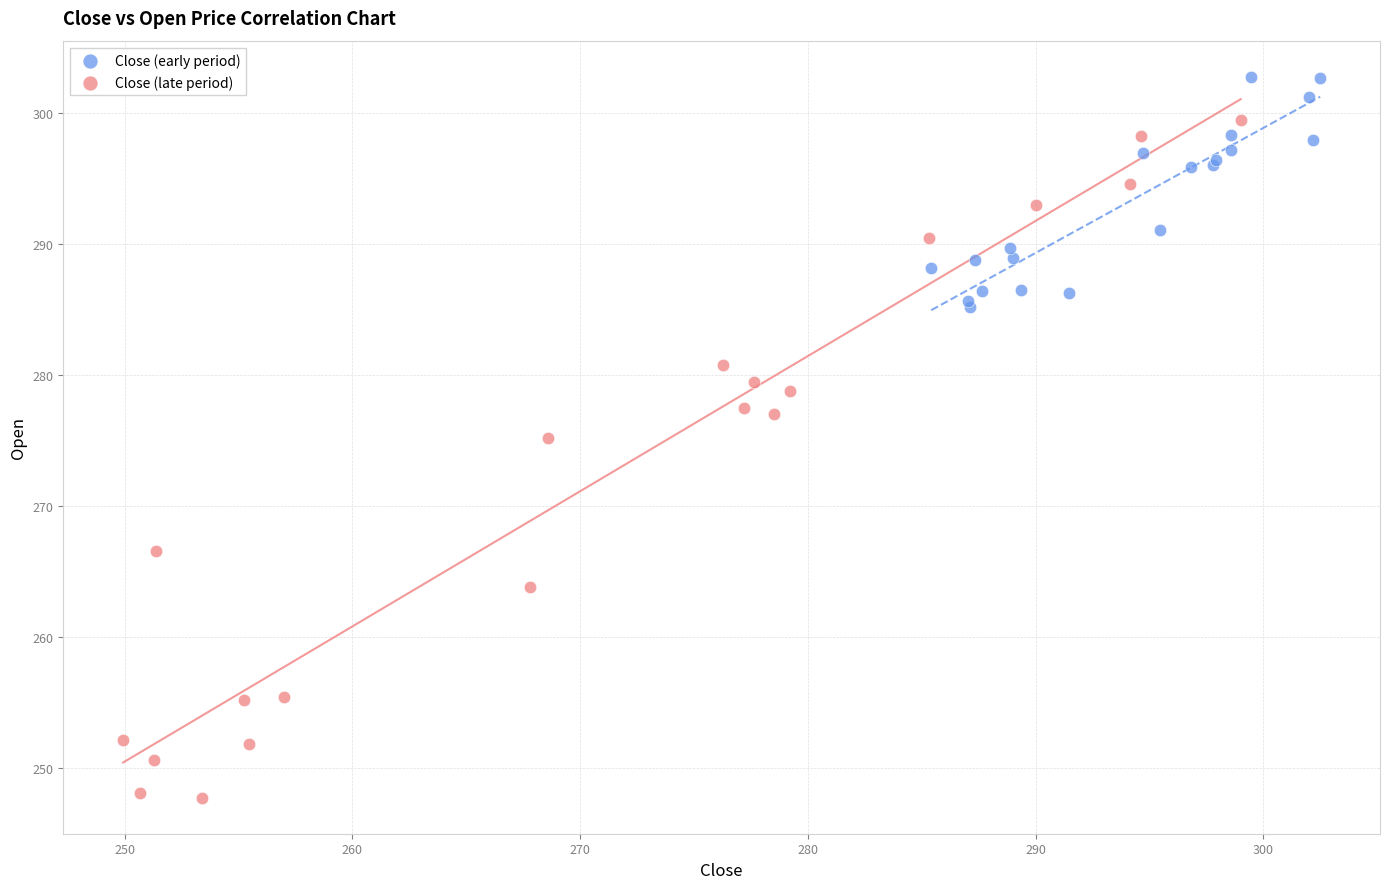

Which series reaches the minimum Y coordinate?

Close (late period)